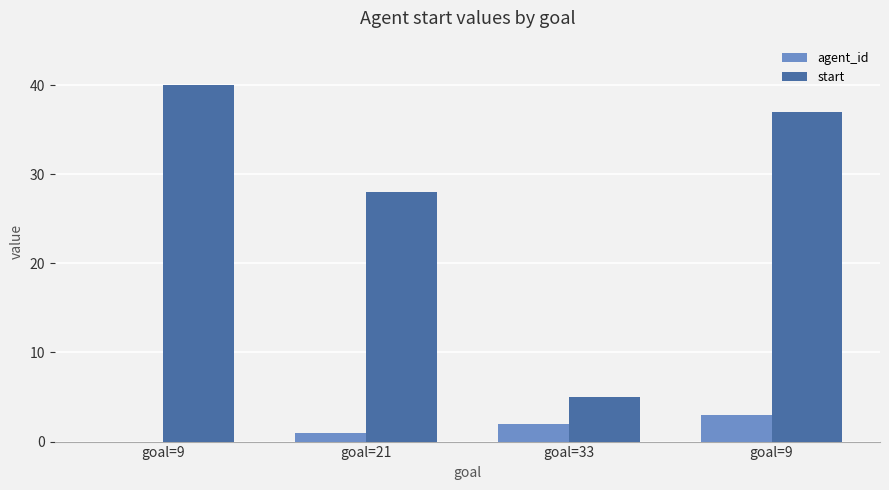

How many distinct data groups are displayed?

2